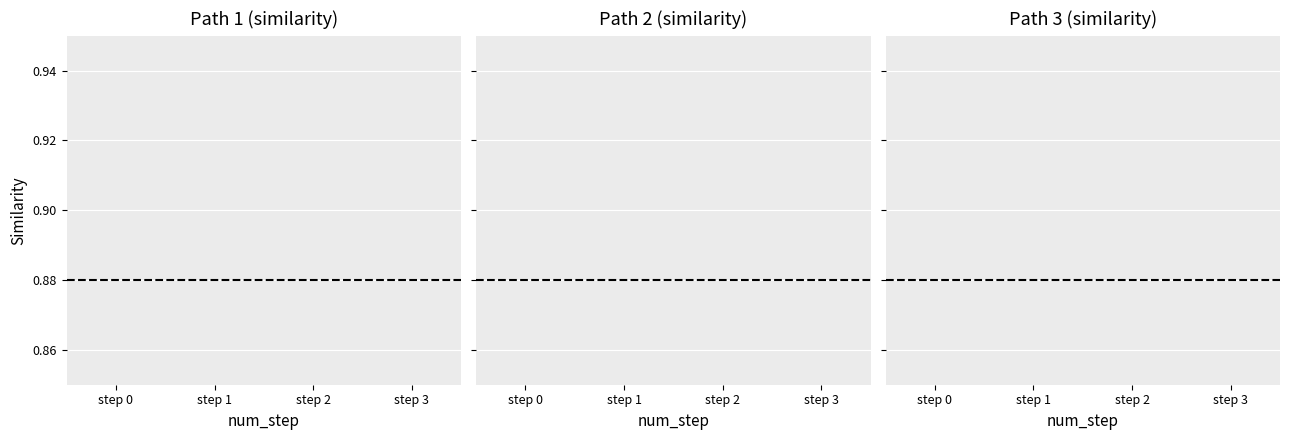

True or false: similarity path2 has more than 2 interior local peaks.

False